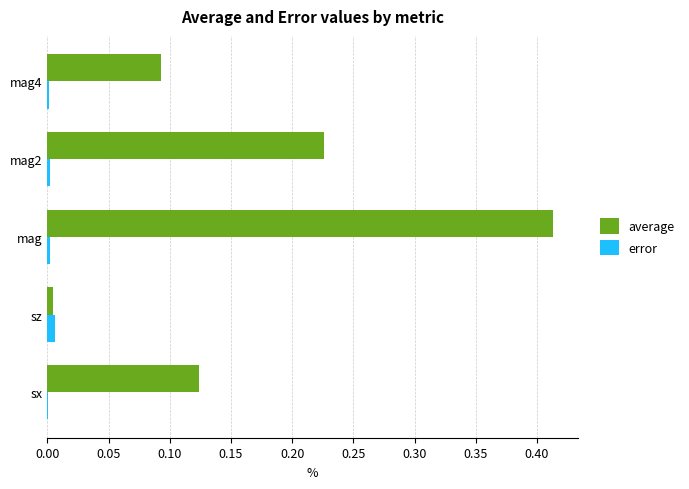

True or false: error has a value of 0.0 at mag4.

True